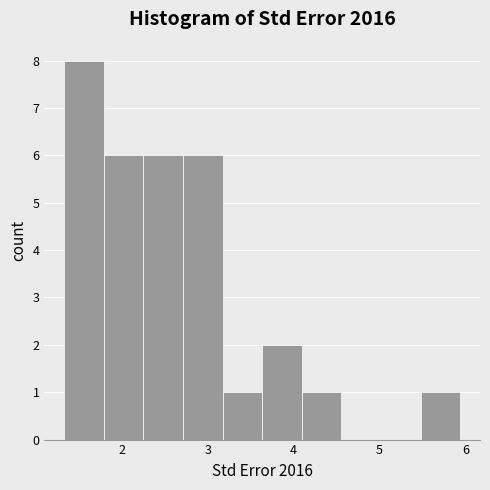

Reading left to right, transcribe this chart: for each bar, give the range it covers on the x-axis and its height. Neither the bar edges nor the heights are printed on the chart, so give them approximately, as read against the axes.

1.3 to 1.8: 8
1.8 to 2.3: 6
2.3 to 2.7: 6
2.7 to 3.2: 6
3.2 to 3.6: 1
3.6 to 4.1: 2
4.1 to 4.6: 1
4.6 to 5.0: 0
5.0 to 5.5: 0
5.5 to 5.9: 1